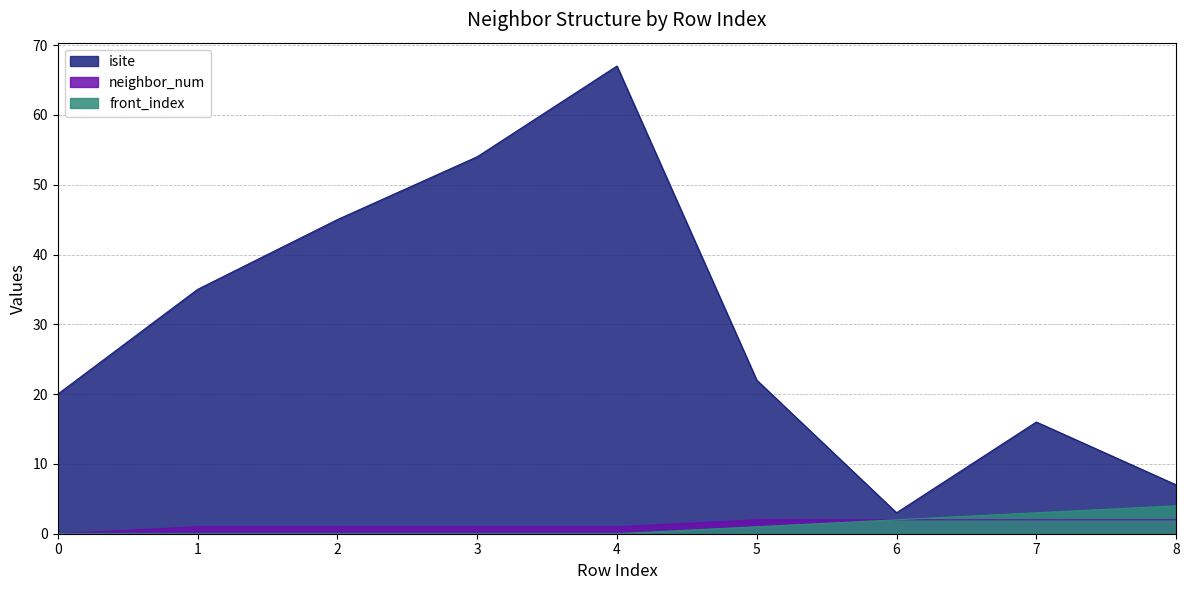

What are all the series names shown in the legend?

isite, neighbor_num, front_index